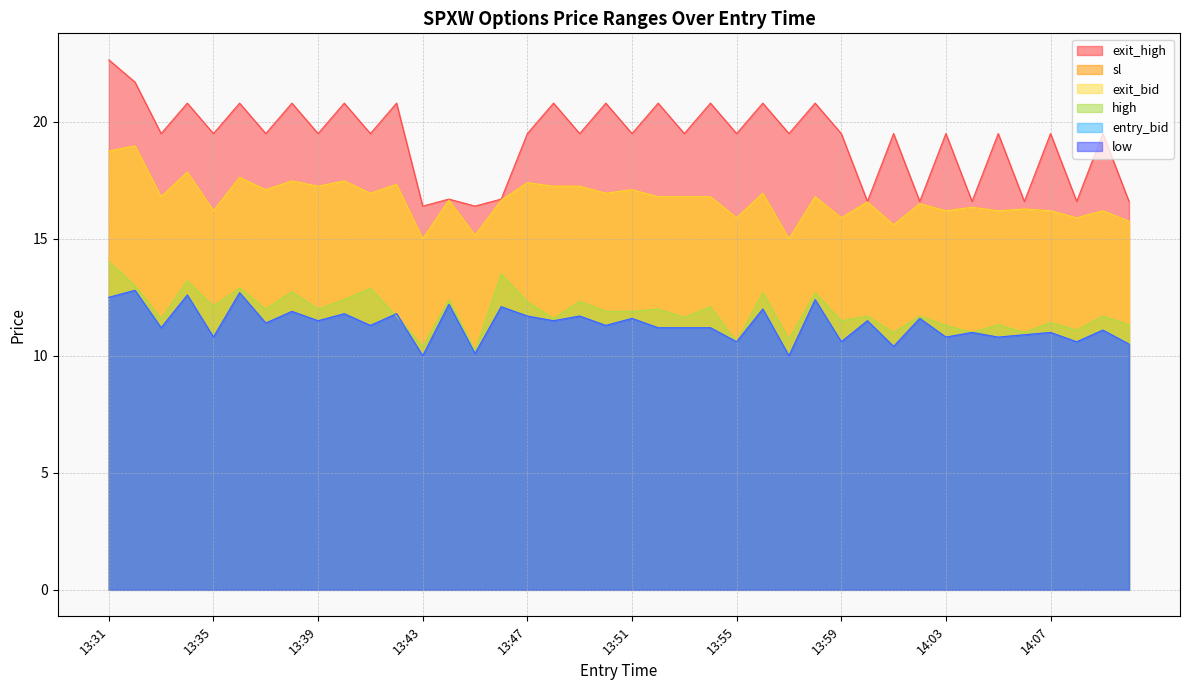

What is the difference between the low values at 13:43 and 13:48?

1.5